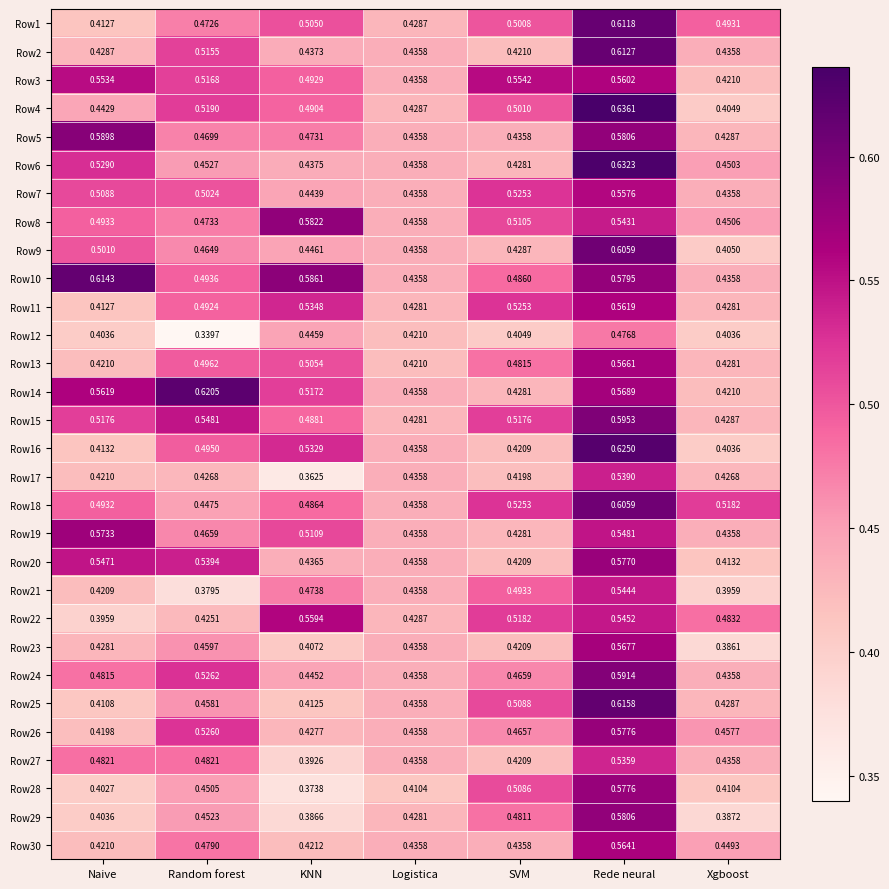

At which category does the chart reach its minimum across all series?

Random forest